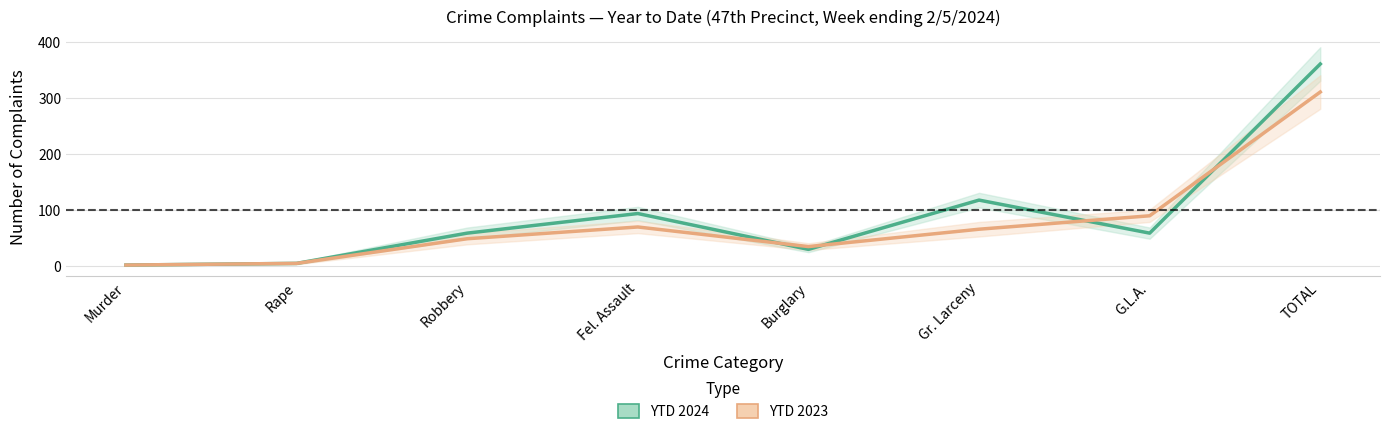

Which category has the highest value in the YTD 2023 series?

TOTAL